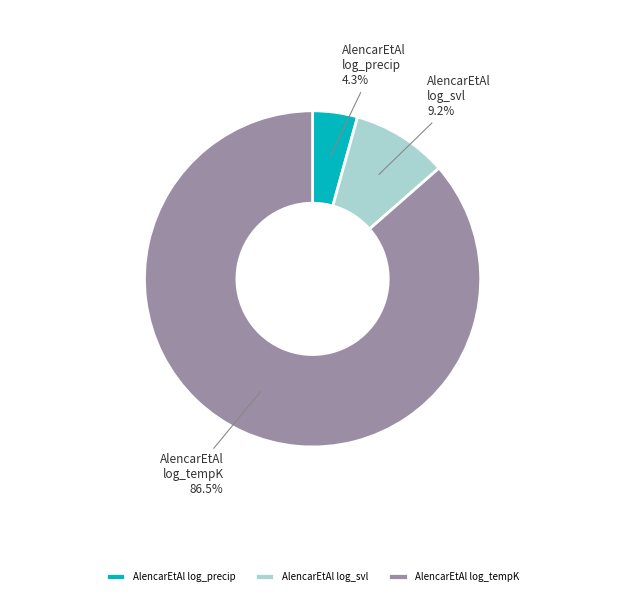

Rank the categories by value from lowest to highest.

AlencarEtAl log_precip, AlencarEtAl log_svl, AlencarEtAl log_tempK